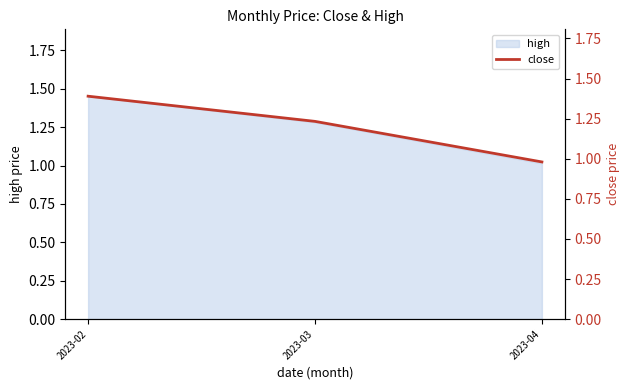

What is the sum of the values at 2023-04 and 2023-02?

2.4